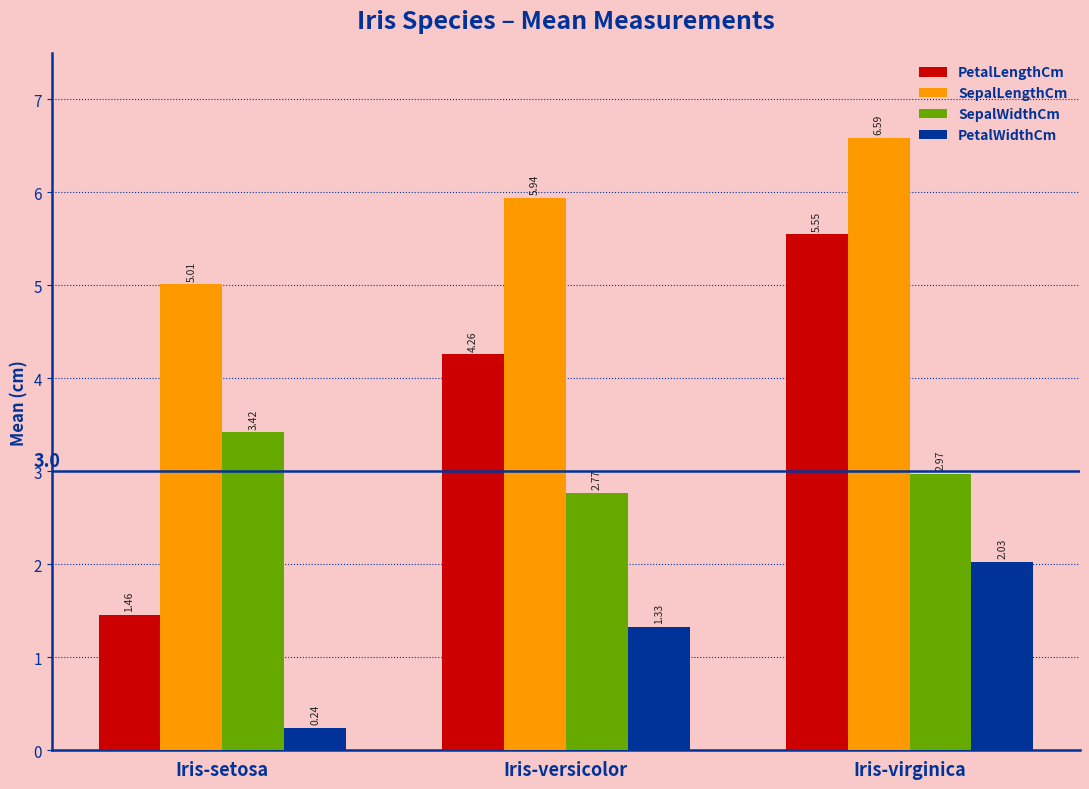

Which series has the largest range (max minus min)?

PetalLengthCm